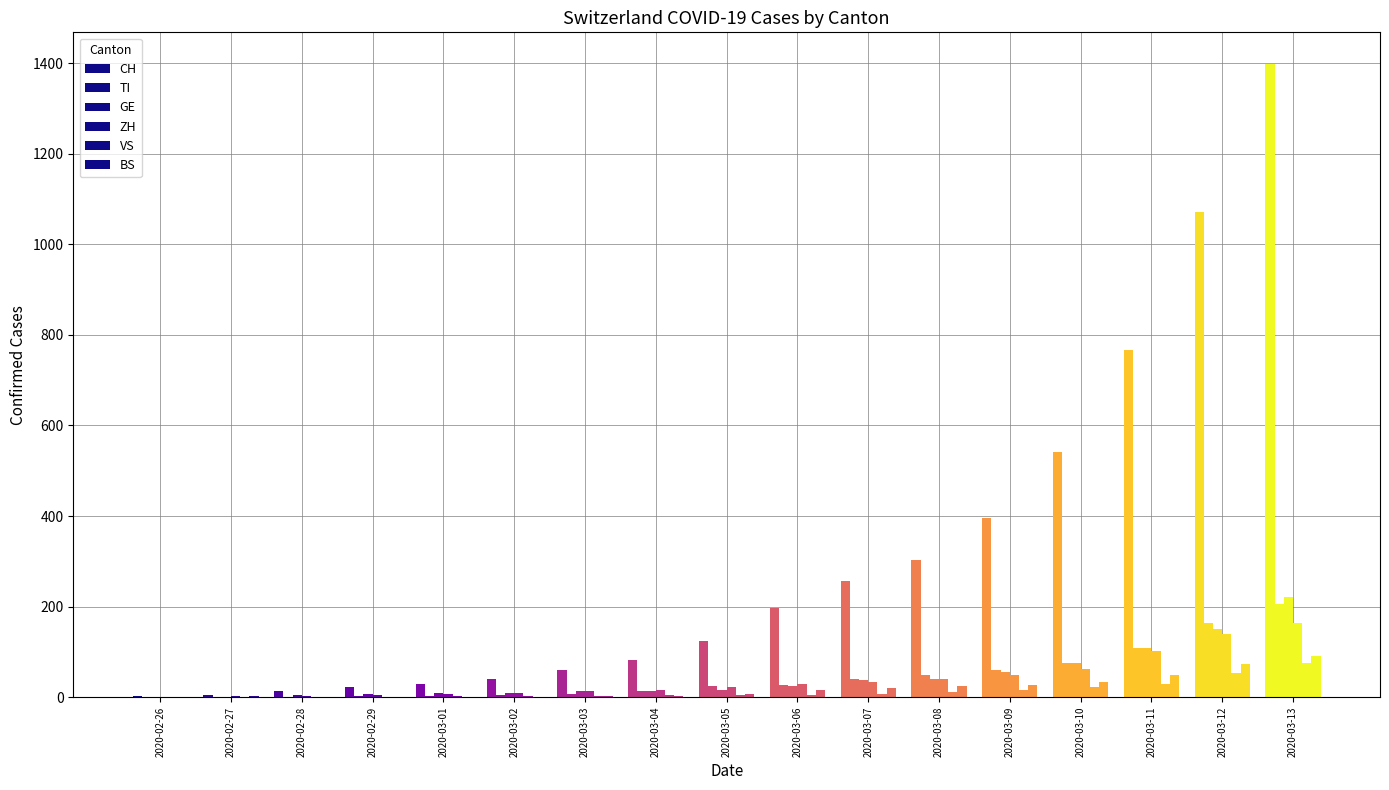

Is it true that ZH equals 29 at 2020-03-06?

True